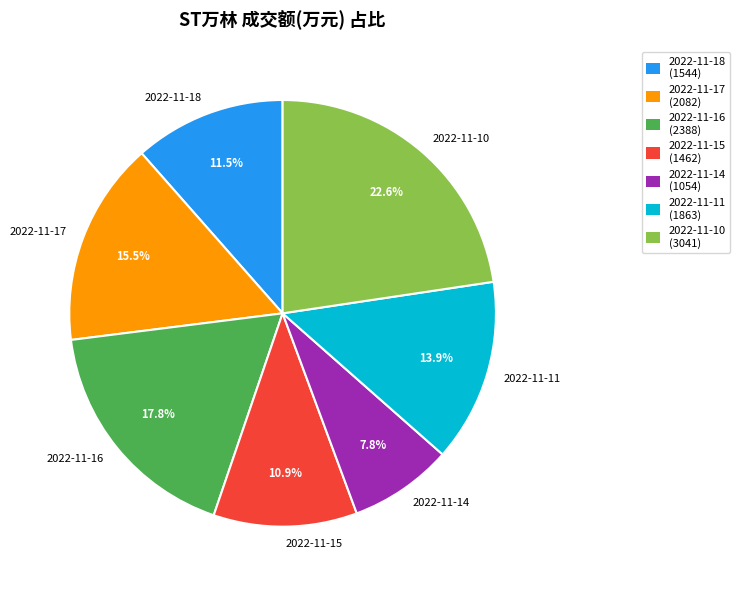

To the nearest percent, what is the average slice percentage?

14%